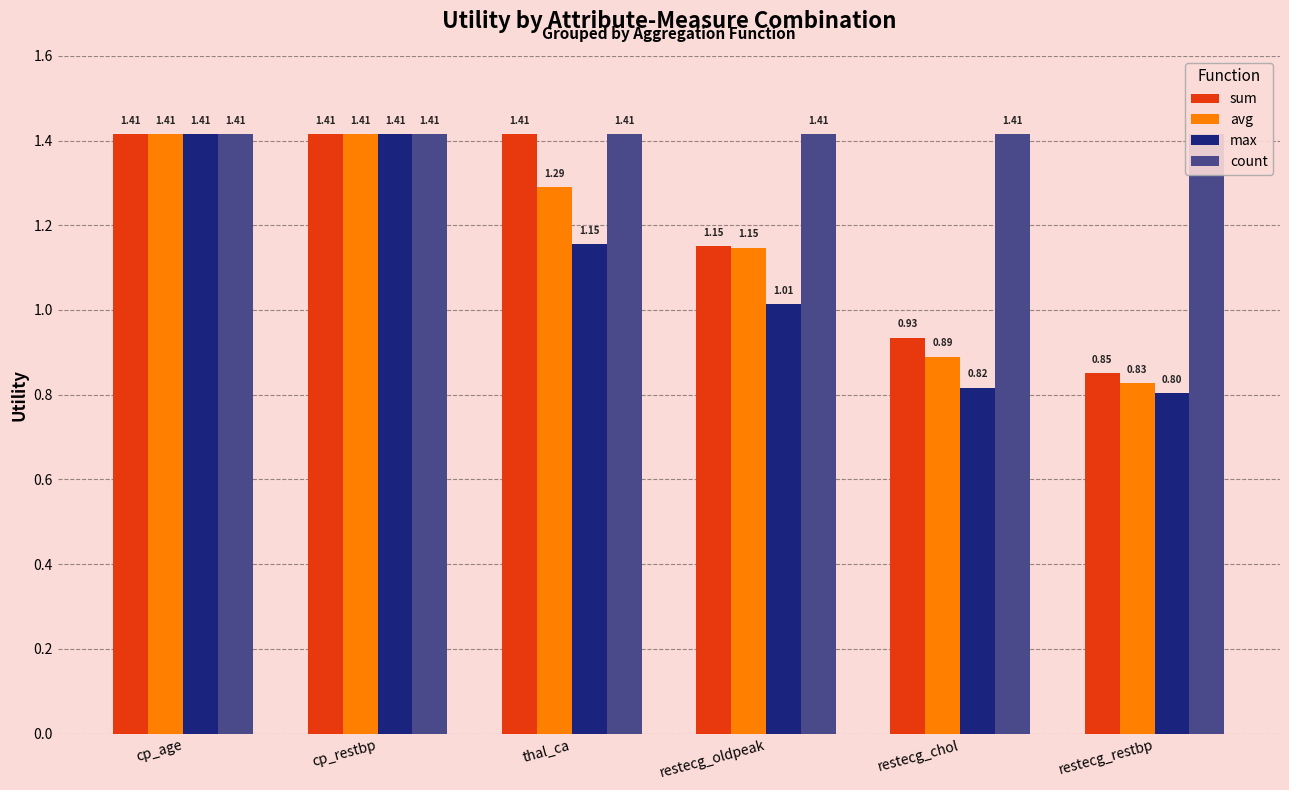

List the series in order of their peak value, lowest first.

sum, avg, max, count